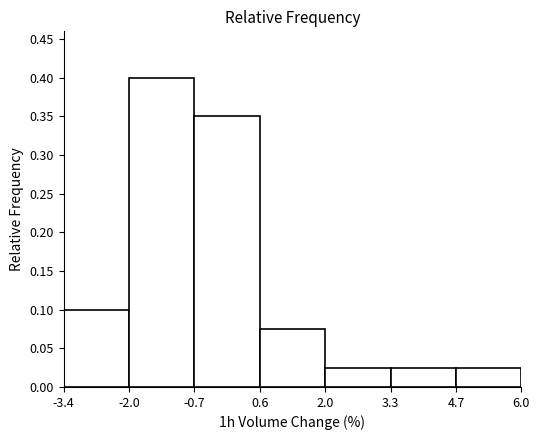

Reading left to right, list every bar in this chart as the range it spans on the x-axis followed by its height. The values are not printed on the chart, so give them approximately, as read against the axis.

-3.4 to -2.0: 0.100
-2.0 to -0.7: 0.400
-0.7 to 0.6: 0.350
0.6 to 2.0: 0.075
2.0 to 3.3: 0.025
3.3 to 4.7: 0.025
4.7 to 6.0: 0.025